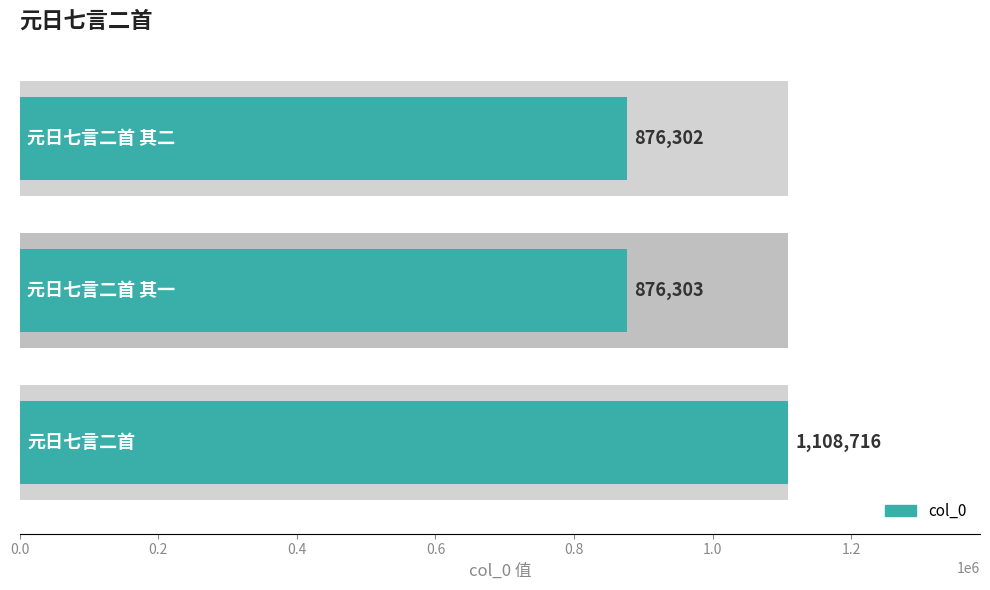

What is the greatest value displayed?

1108716